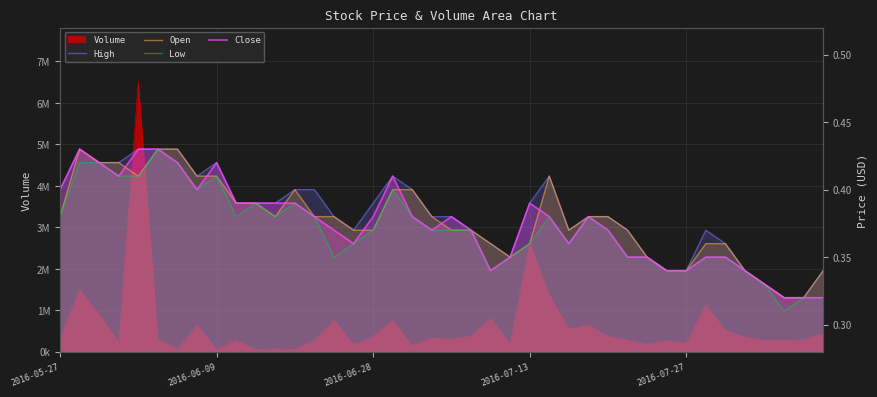

Which series changed the most between 6 and 15?

High